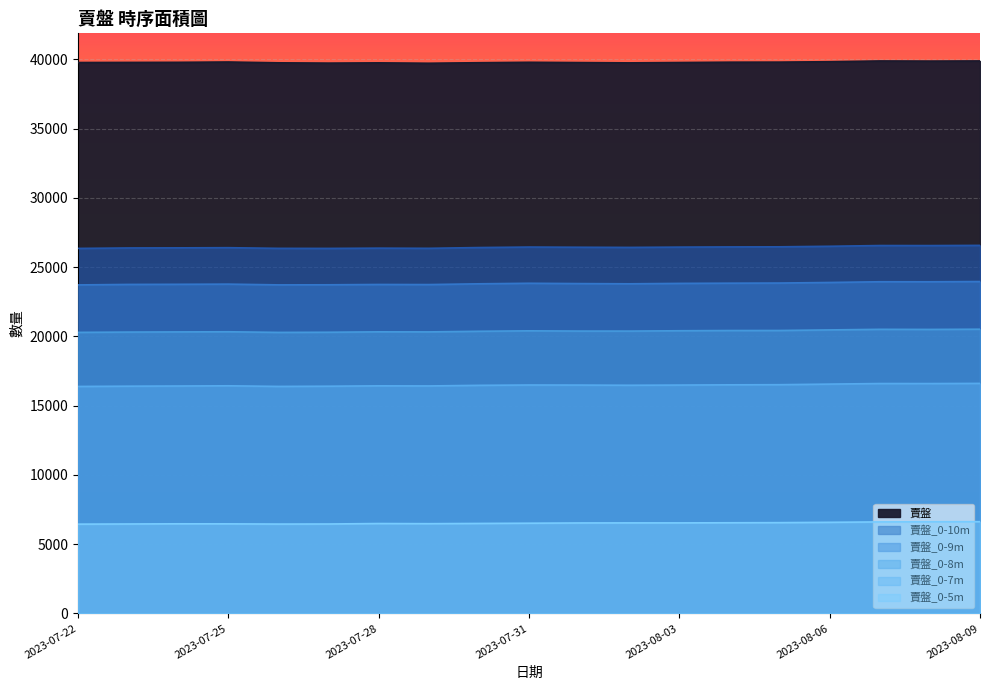

The value of 賣盤_0-9m at 2023-08-03 is 23821. True or false?

True